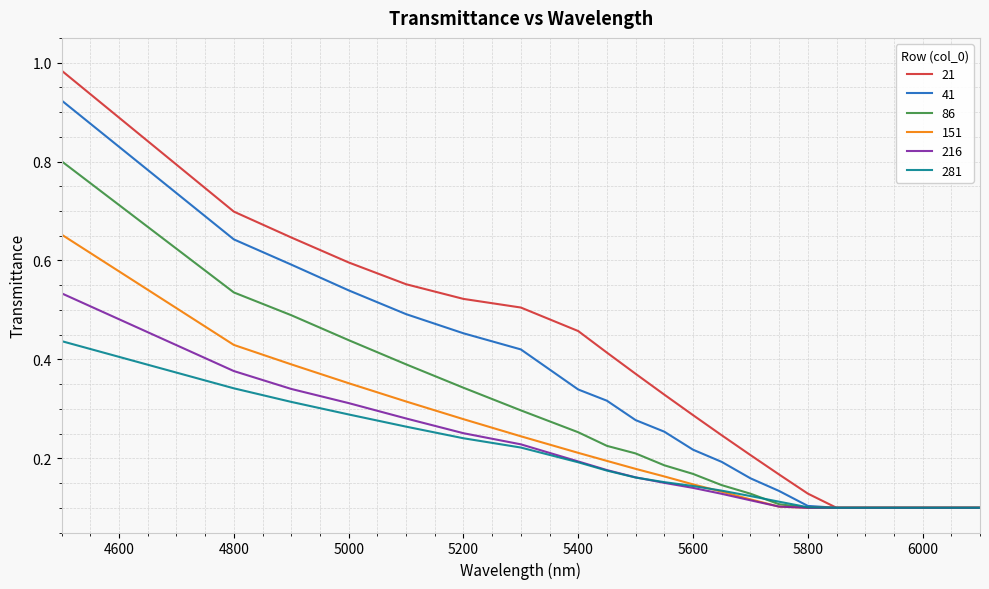

Which series has the largest range (max minus min)?

21